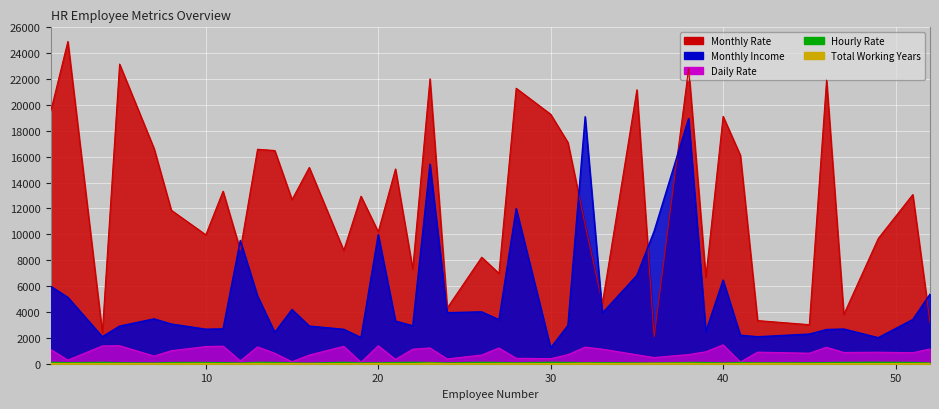

How many data points in Hourly Rate are less than 78?

20